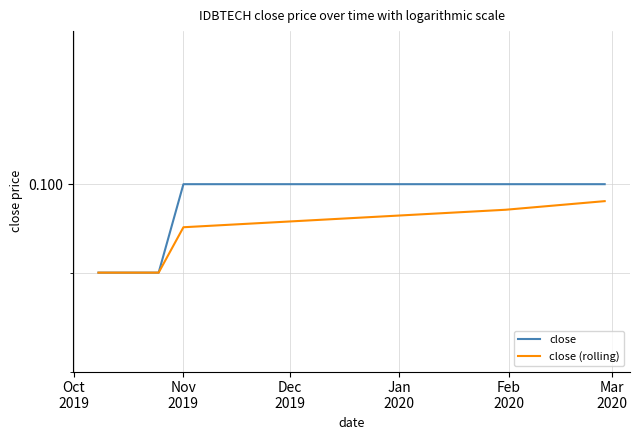

How many close values are between 0 and 1?

9